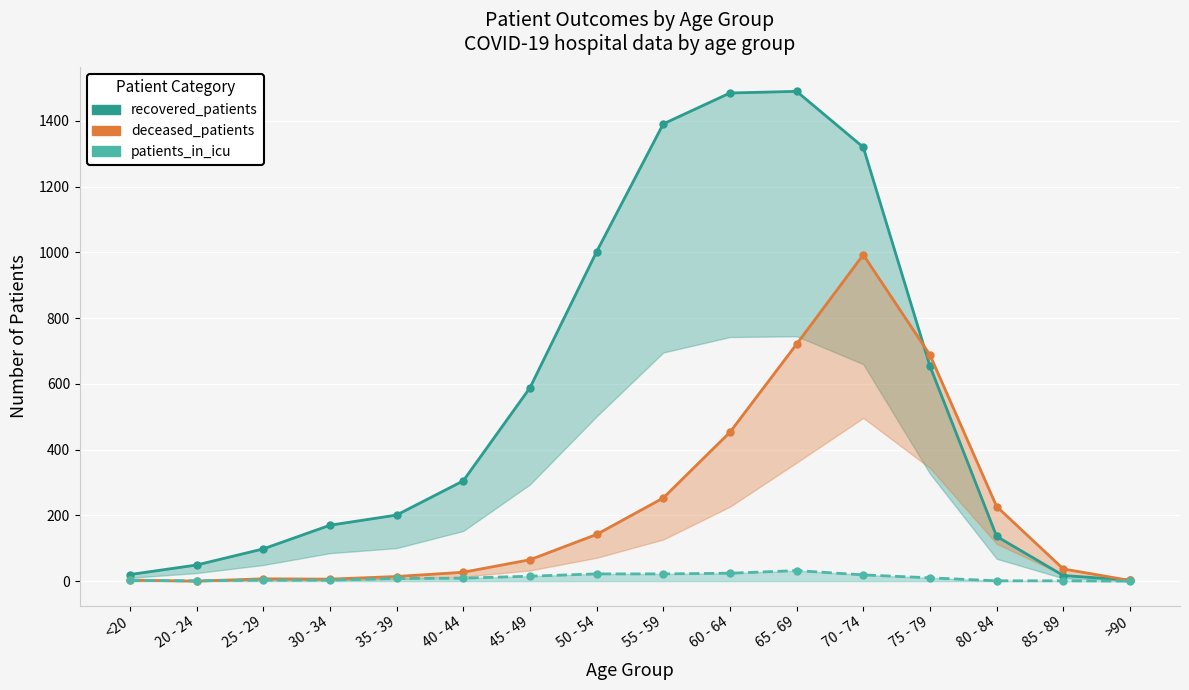

What value does the deceased_patients series have at 35 - 39, to the nearest 10?

10